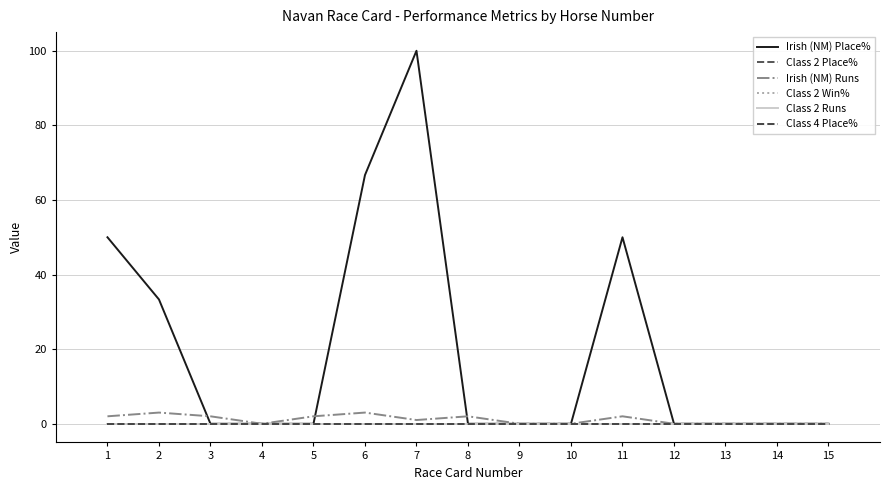

Is the value of Class 4 Place% at 14 greater than the value of Irish (NM) Runs at 15?

No